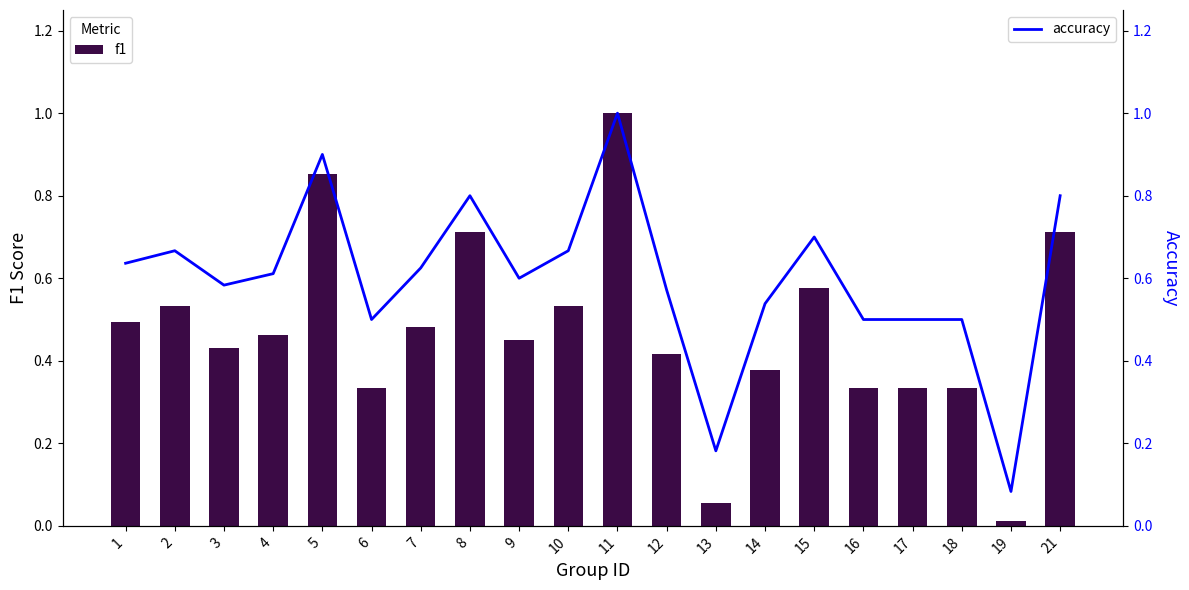

How many distinct data groups are displayed?

2